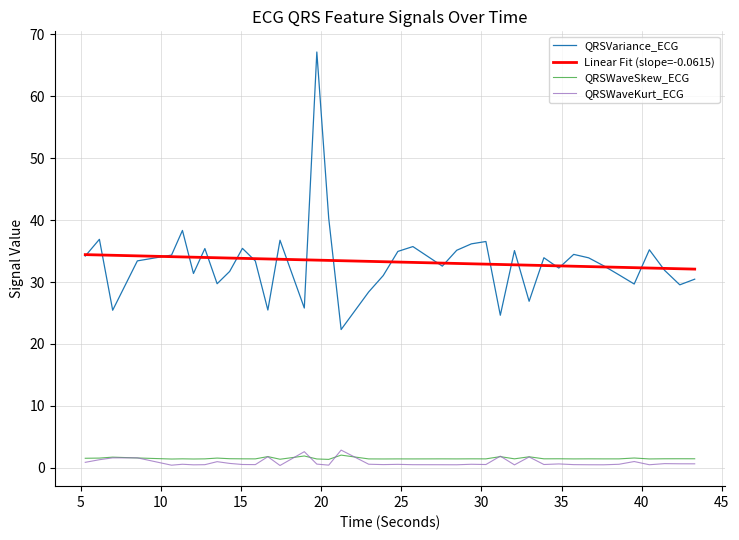

True or false: QRSWaveSkew_ECG and Linear Fit (slope=-0.0615) cross at least once.

False